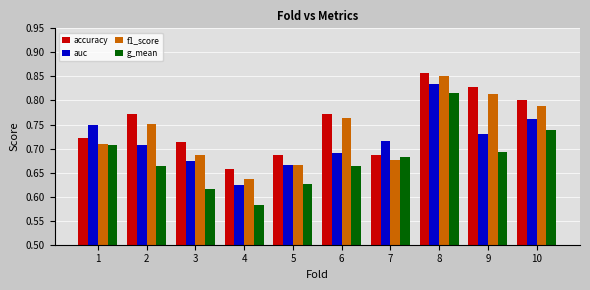

Is it true that f1_score equals 0.8 at 6?

True